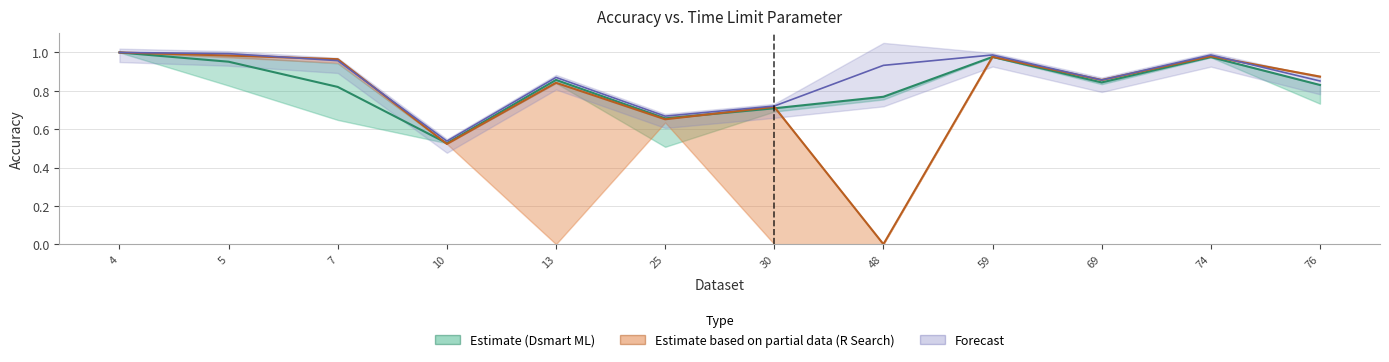

True or false: Dsmart ML 100sec has more than 0 interior local peaks.

True